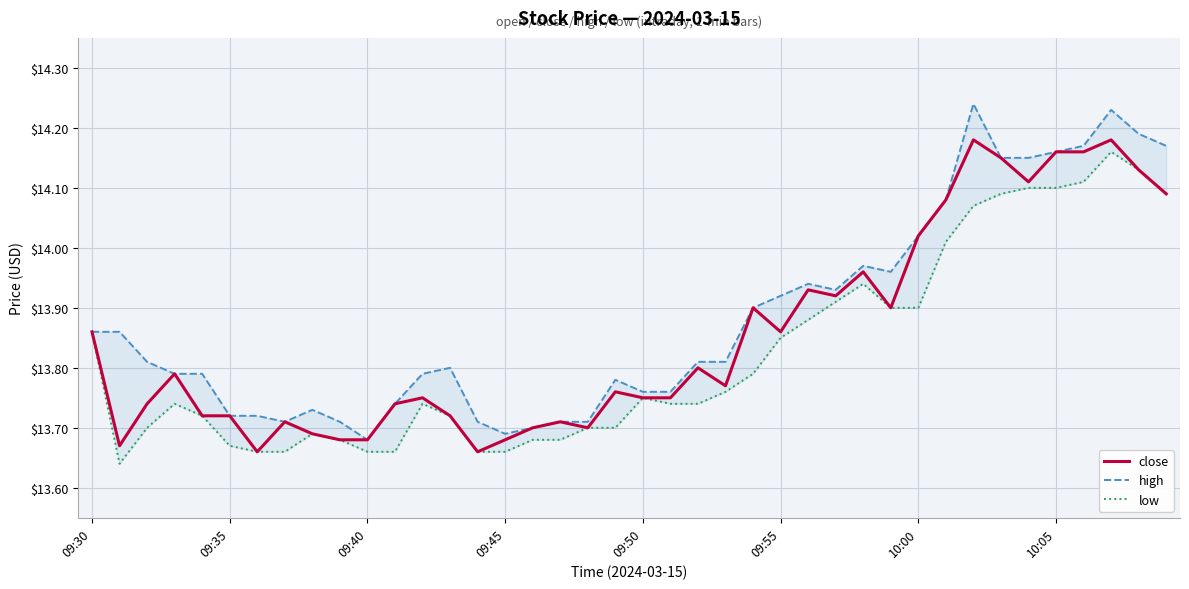

What is the smallest value displayed?

13.6